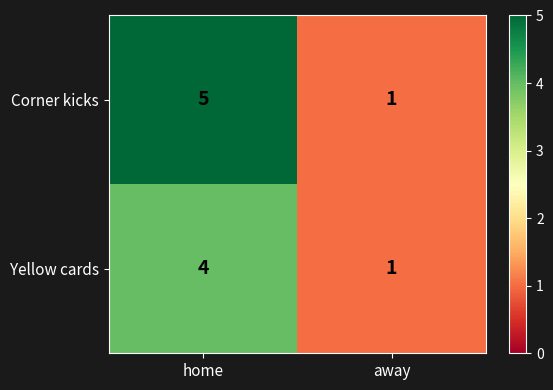

What is the difference between the highest and lowest values at home?

1